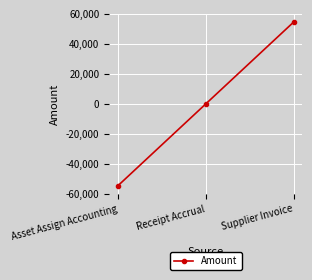

At which category does the chart reach its minimum across all series?

Asset Assign Accounting